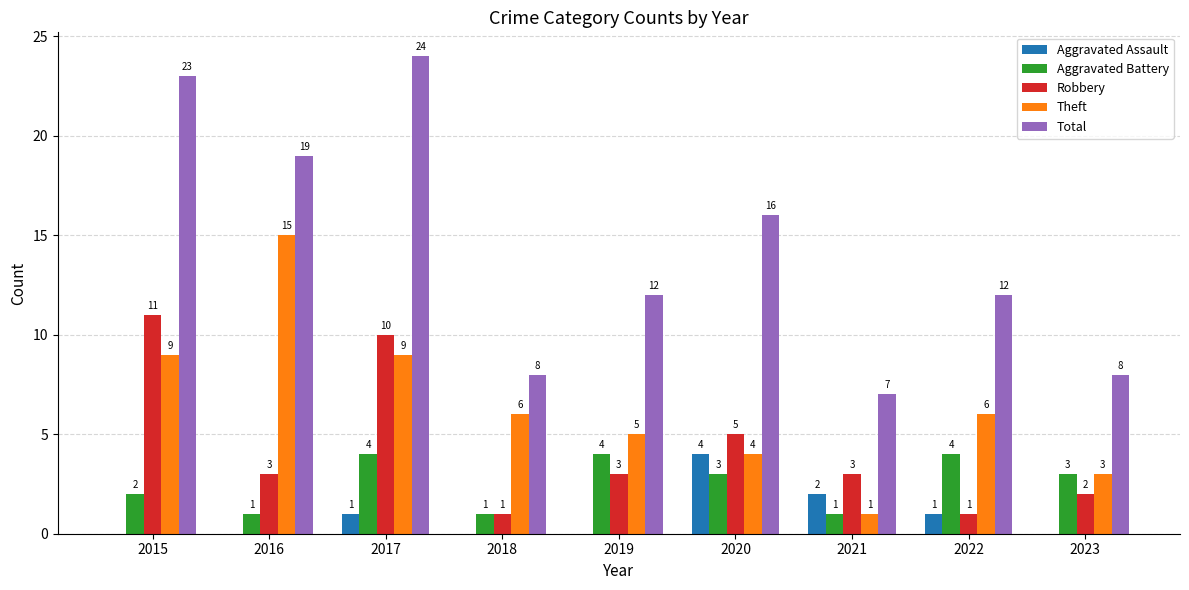

What is the sum of the Robbery values at 2016 and 2020?

8